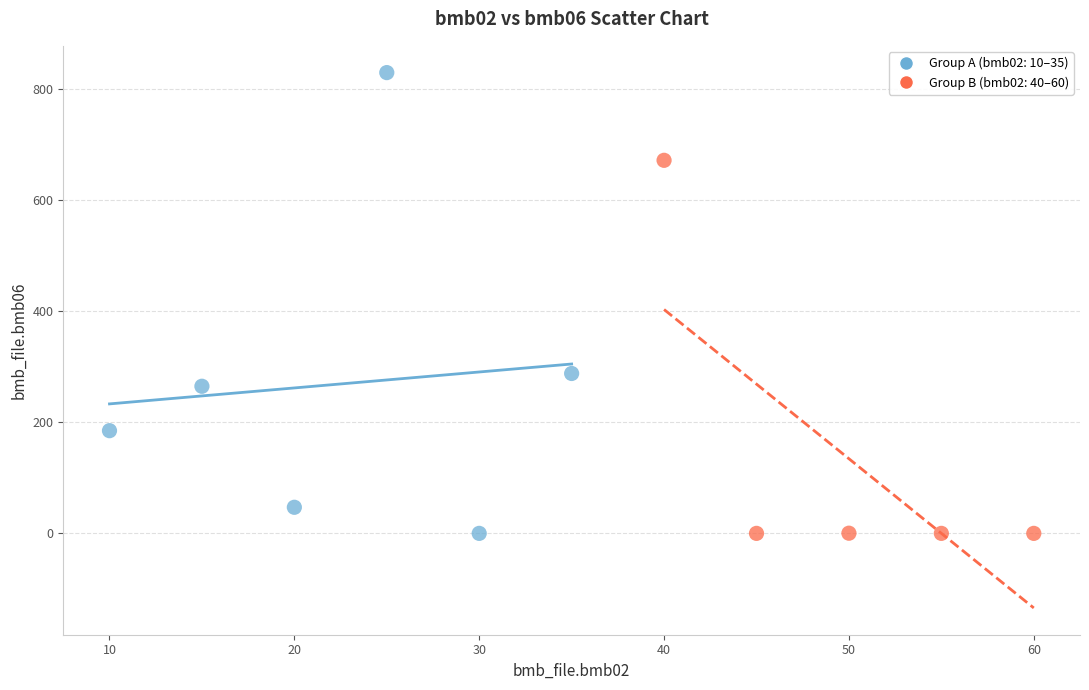

What are all the series names shown in the legend?

Group A (bmb02: 10–35), Group B (bmb02: 40–60)